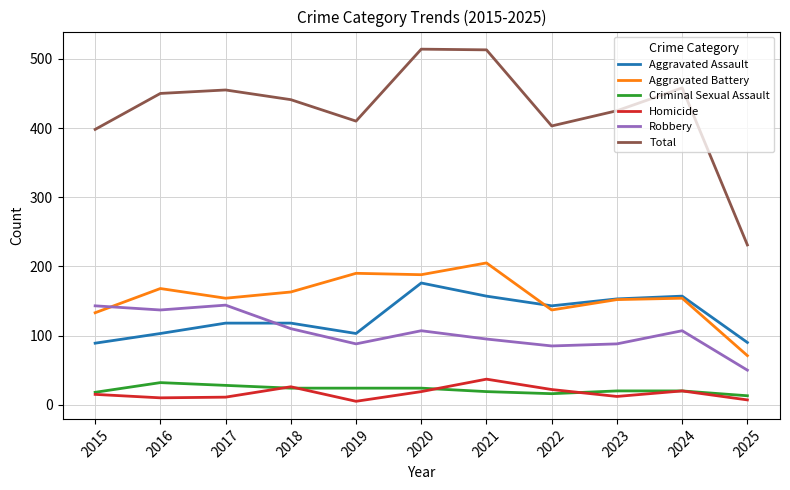

What are all the series names shown in the legend?

Aggravated Assault, Aggravated Battery, Criminal Sexual Assault, Homicide, Robbery, Total